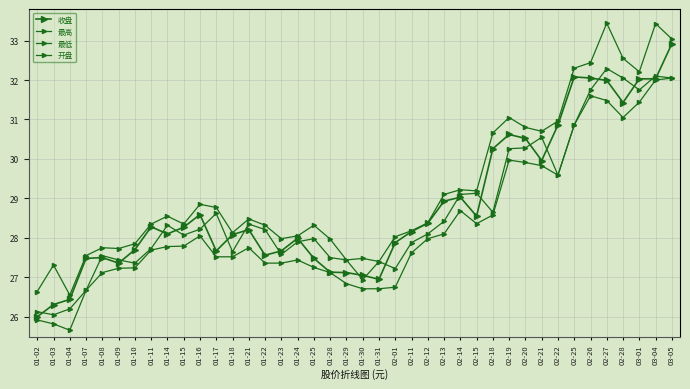

Which category has the lowest value across all series?

01-04